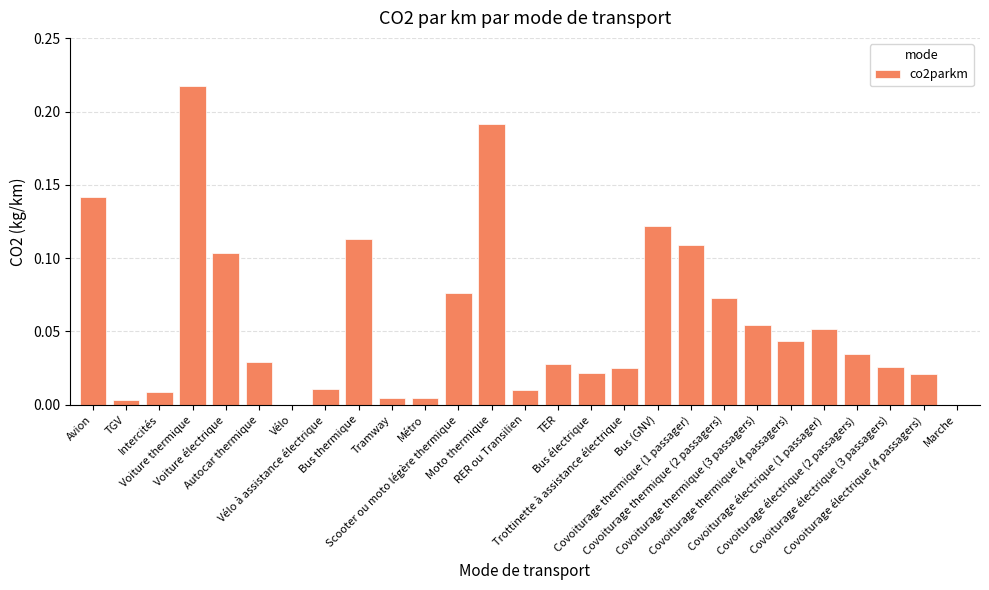

Reading right to left, transcribe all the data shown in this chart.

0.0	0.0	0.0	0.0	0.1	0.0	0.1	0.1	0.1	0.1	0.0	0.0	0.0	0.0	0.2	0.1	0.0	0.0	0.1	0.0	0.0	0.0	0.1	0.2	0.0	0.0	0.1